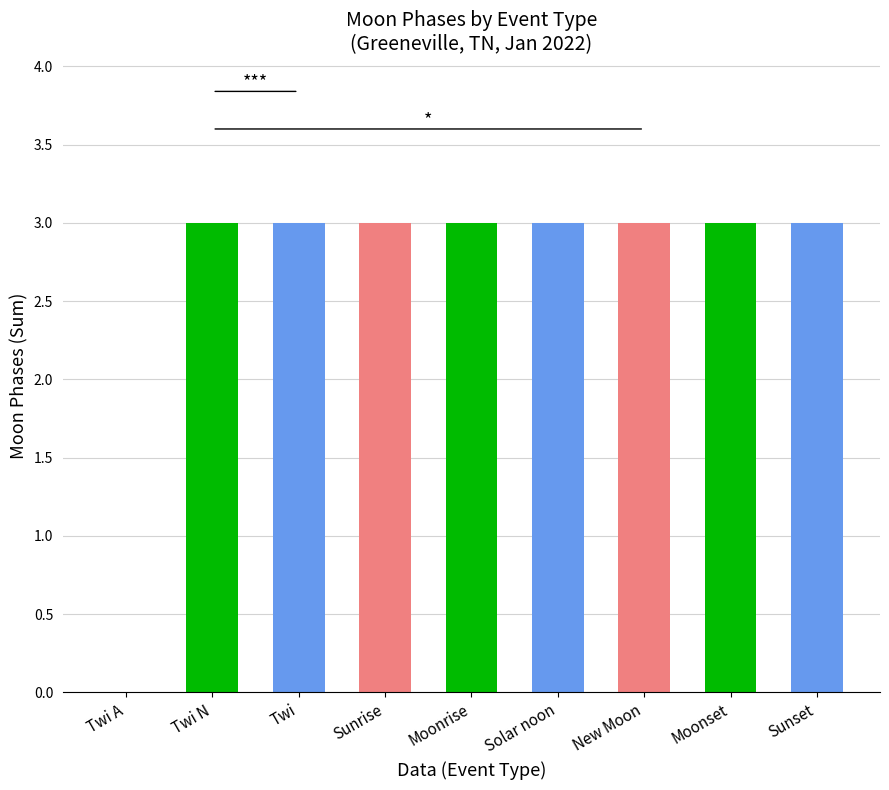

What is the average value?

3